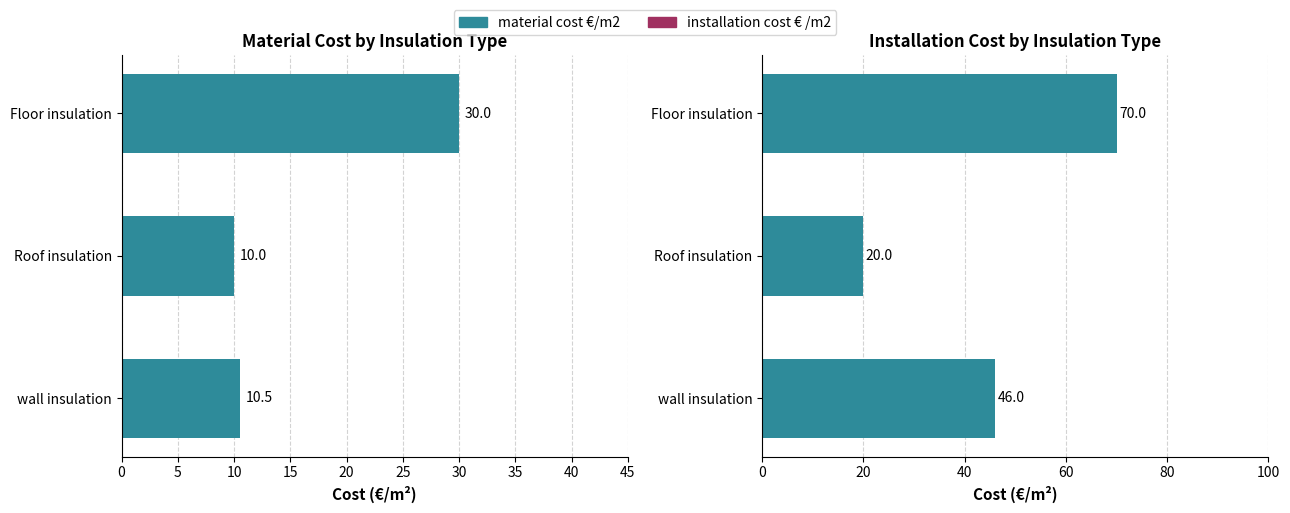

Which series has the widest spread of values?

installation cost € /m2